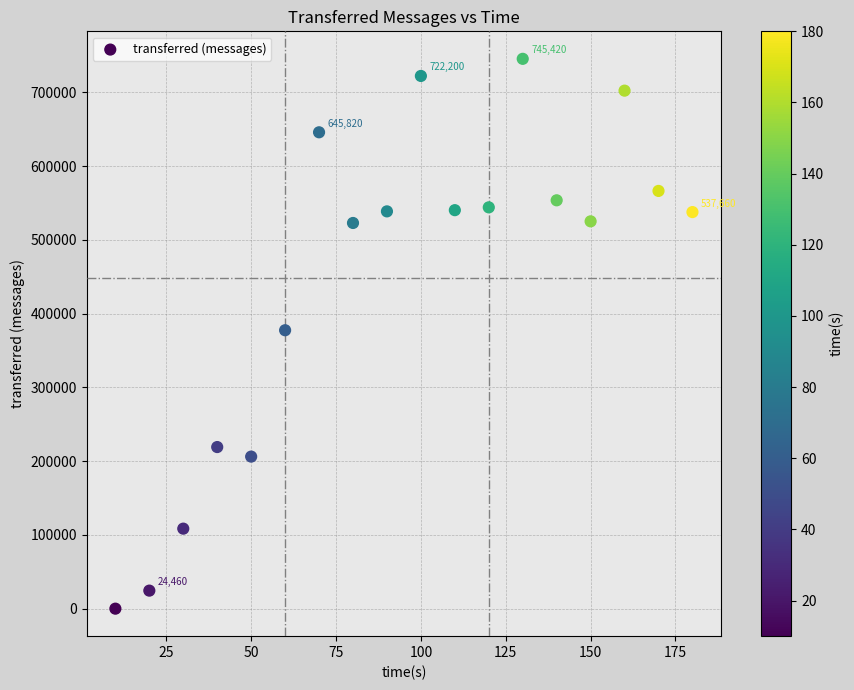

What is the range of Y values (max minus min)?

745420